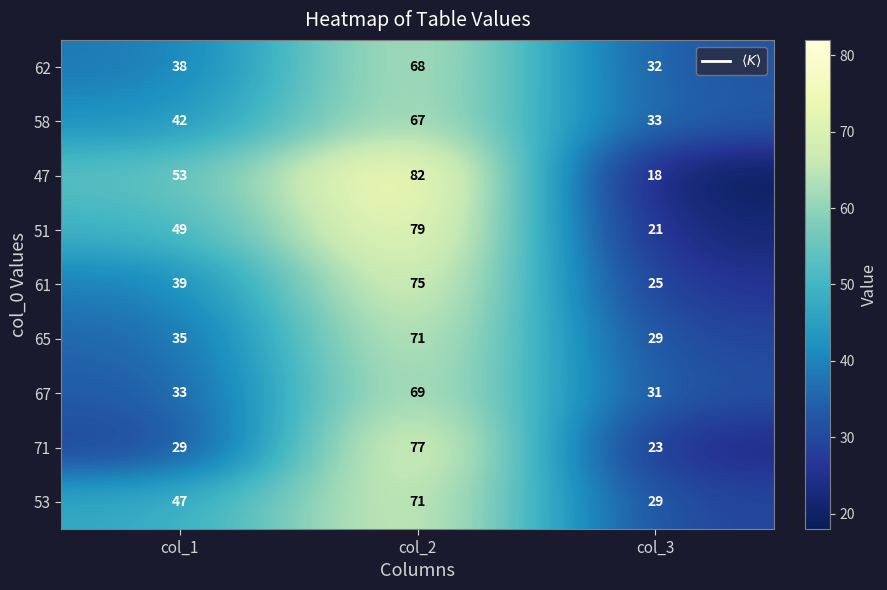

What is the total value across all series at col_3?

241